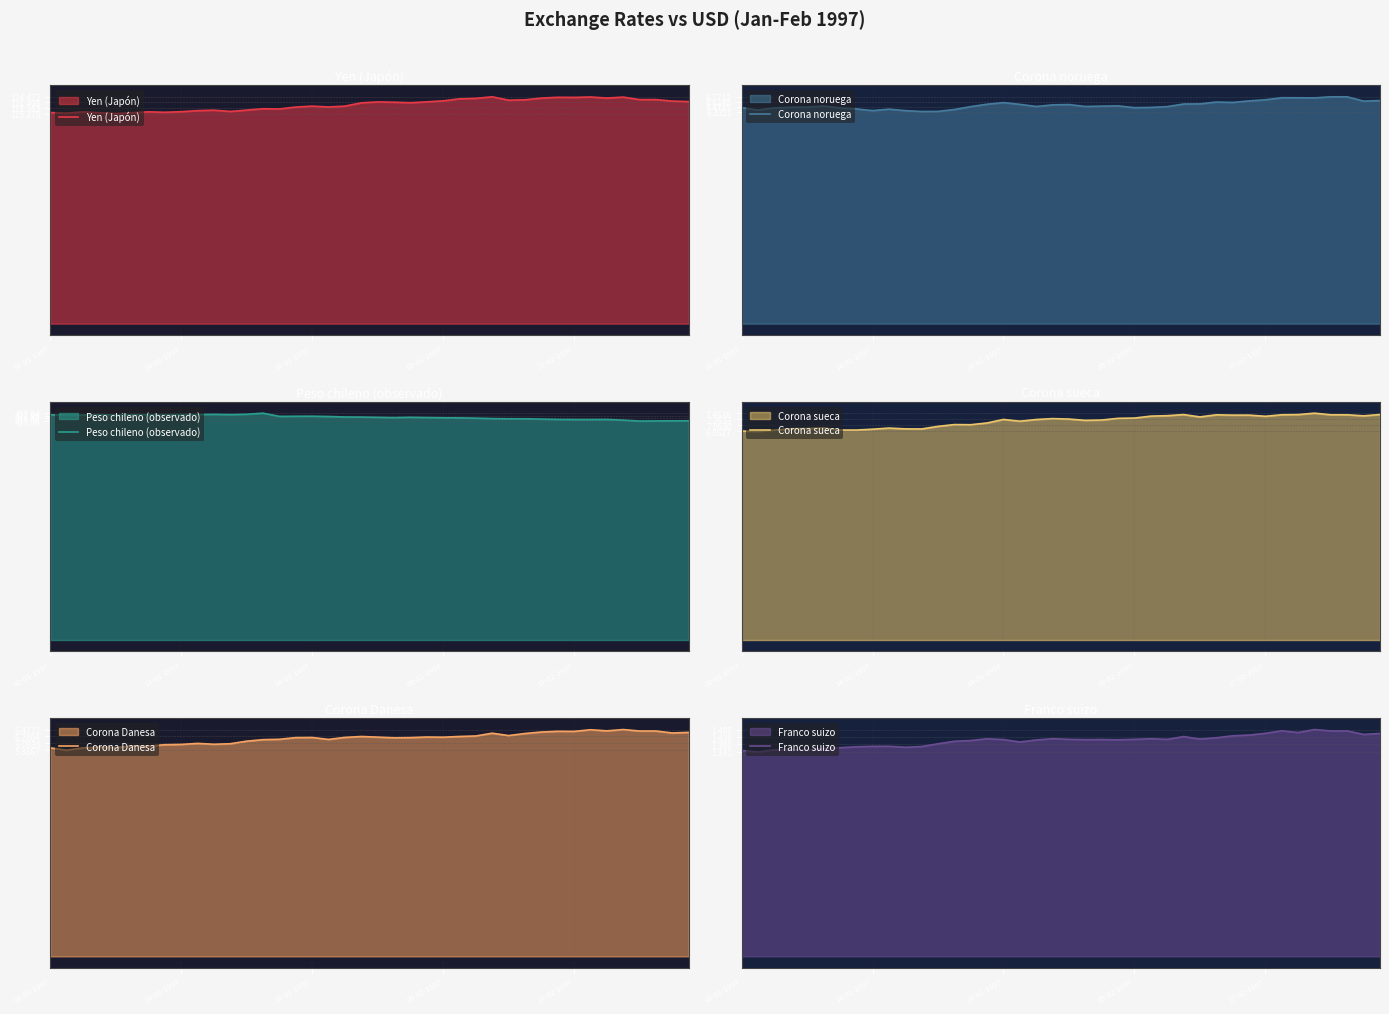

What is the highest value of the Corona noruega series?

6.8